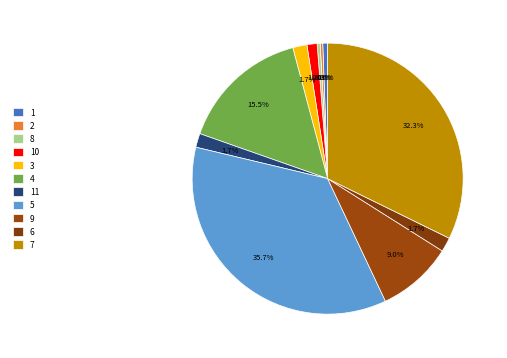

The 6 slice represents 1% of the pie. True or false?

False